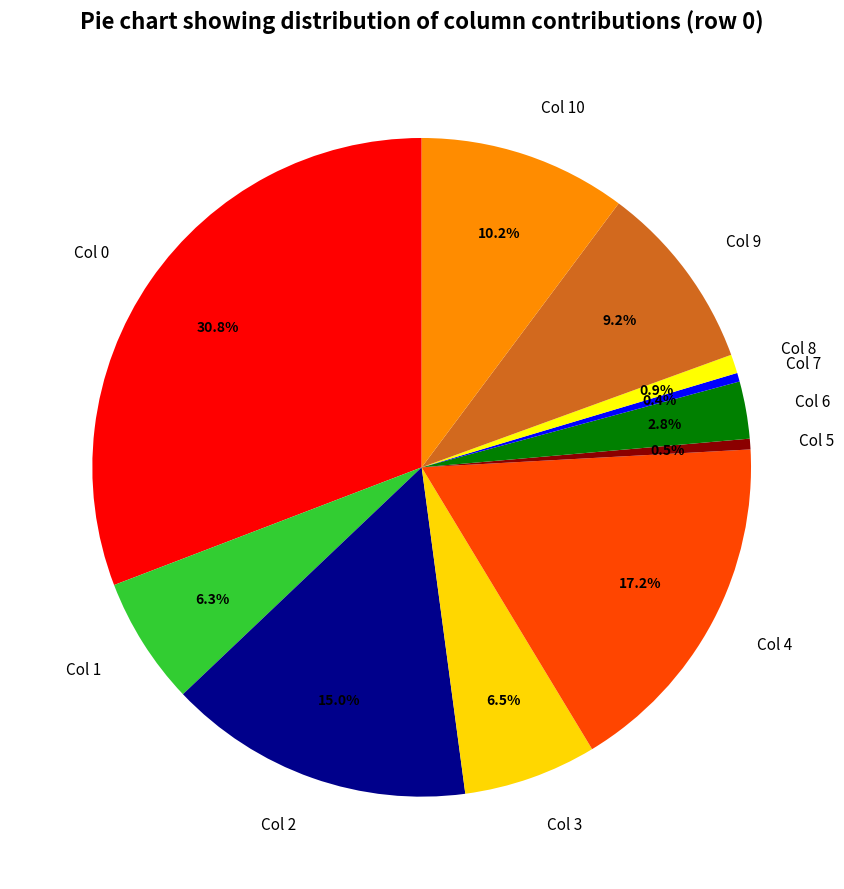

What percentage do Col 4 and Col 5 together represent?

17.7%